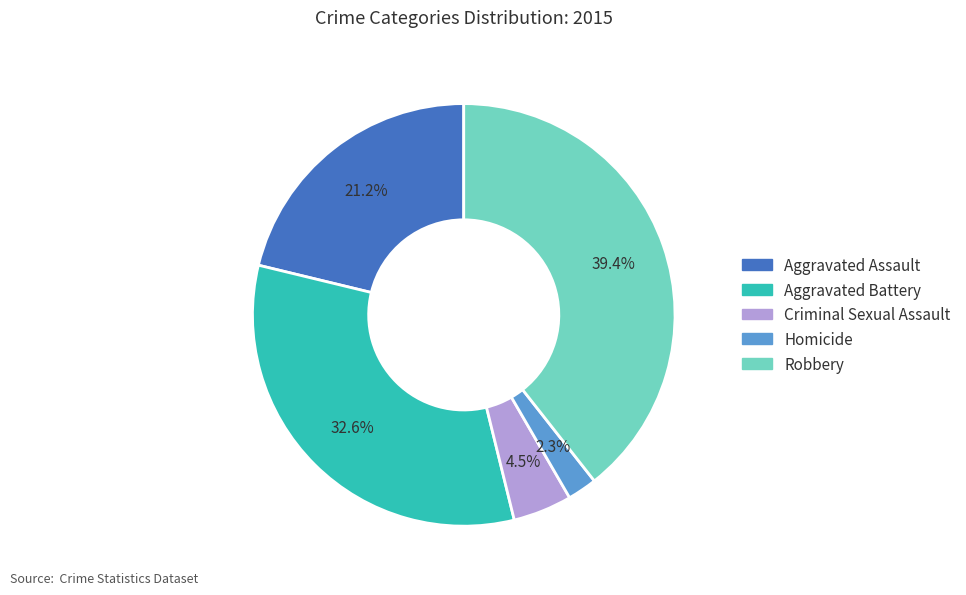

Count the number of slices in the pie.

5